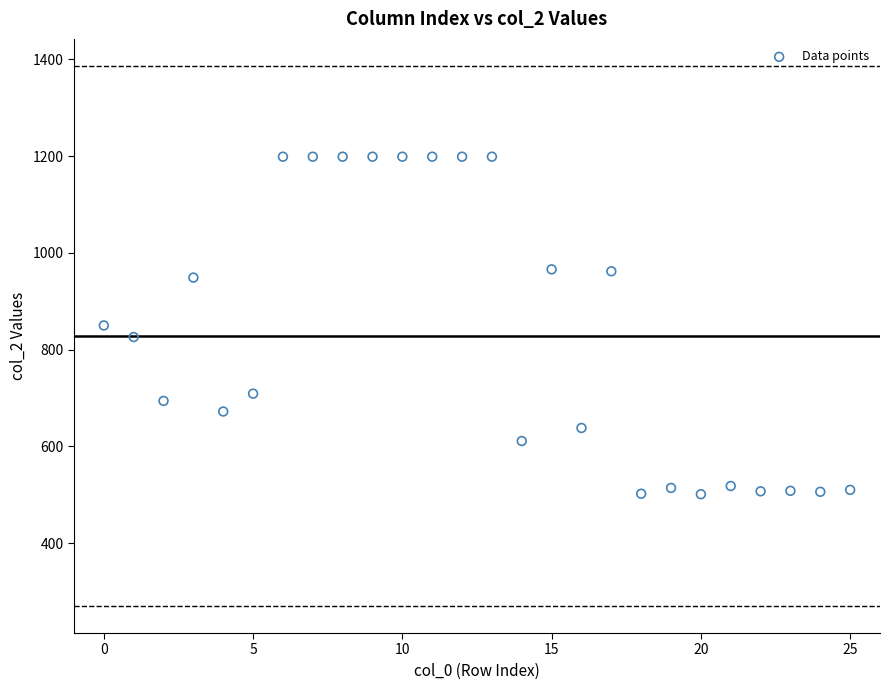

What is the range of Y values (max minus min)?

698